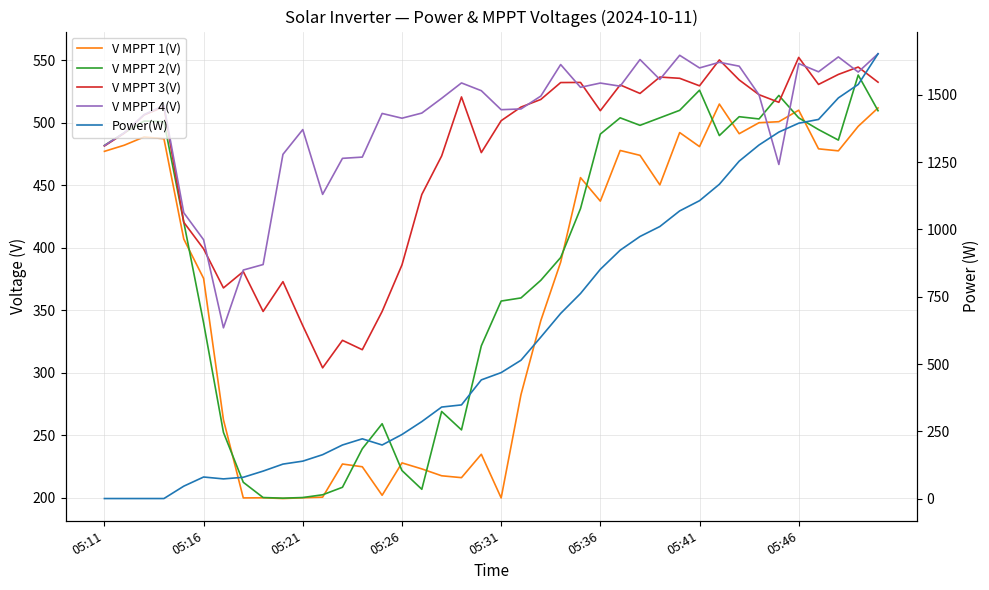

The value of V MPPT 2(V) at 27 is 497.8. True or false?

True